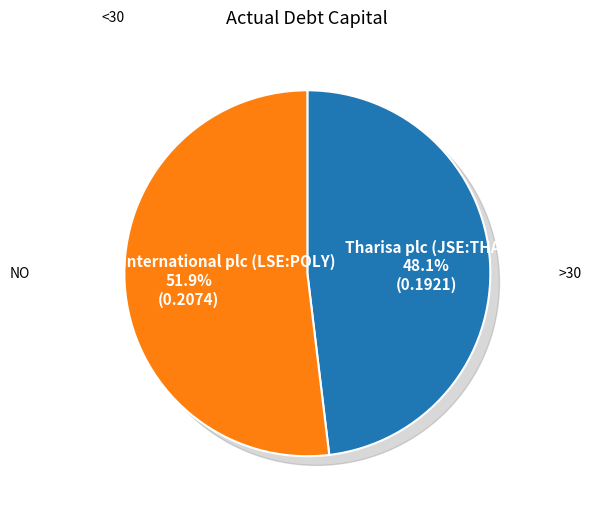

What is the smallest slice in the pie chart?

Tharisa plc (JSE:THA)